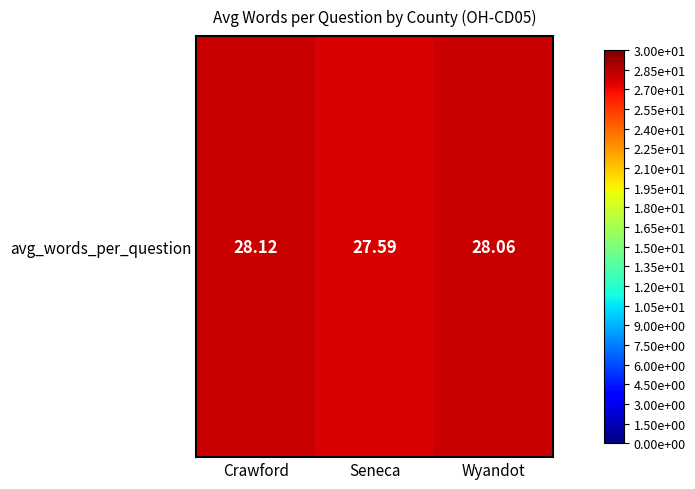

List the labels in order of value, largest first.

Crawford, Wyandot, Seneca